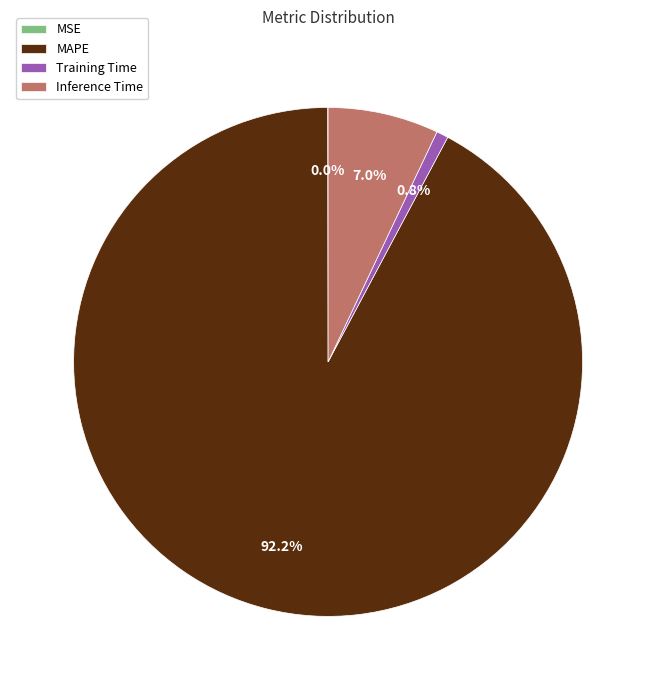

Does Inference Time account for over 50% of the chart?

No